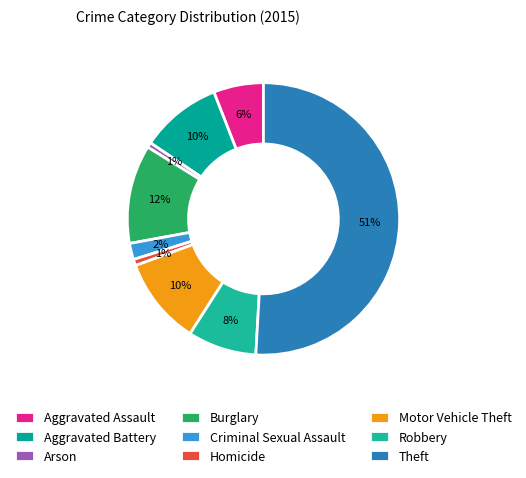

To the nearest percent, what percentage of the pie is Motor Vehicle Theft?

10%